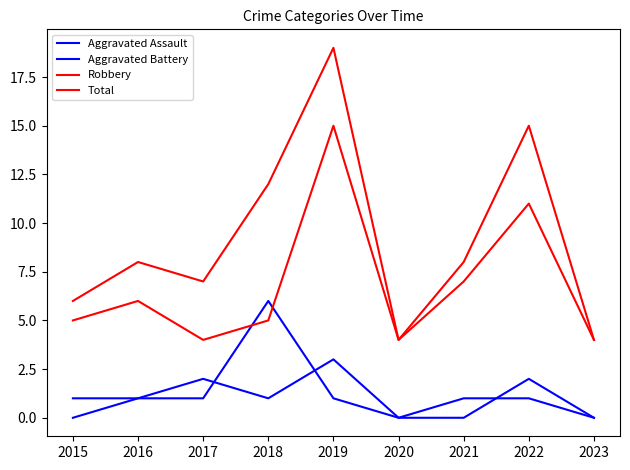

Does the chart have visible grid lines?

No